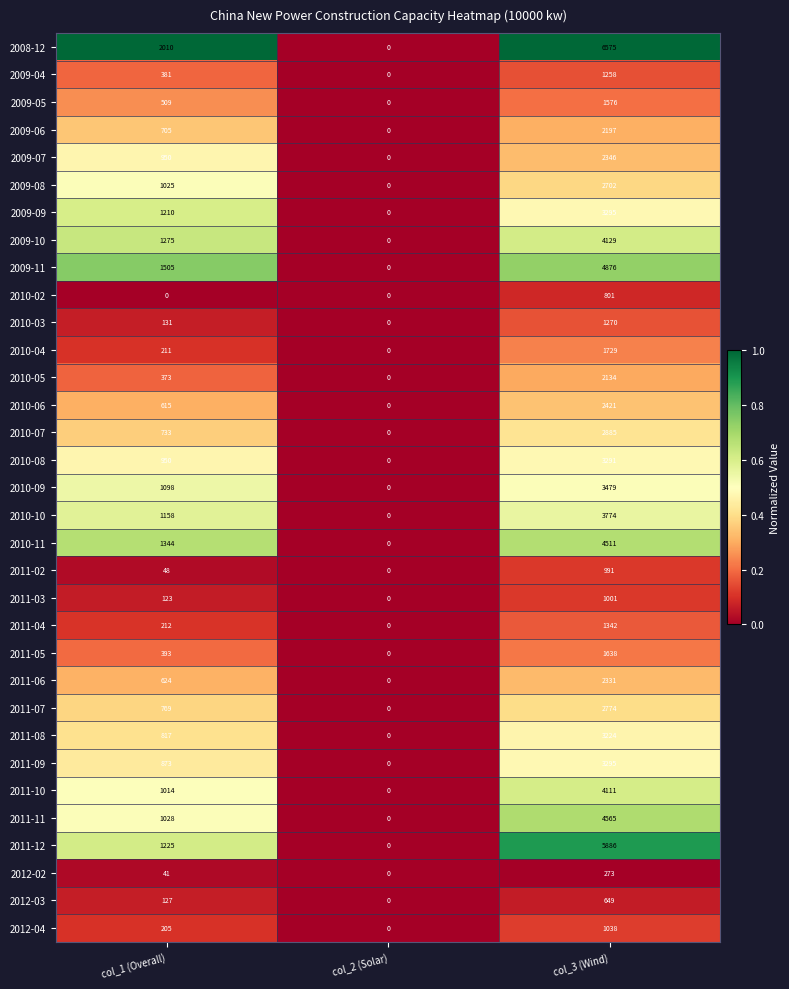

What is the maximum value shown in the chart?

6575